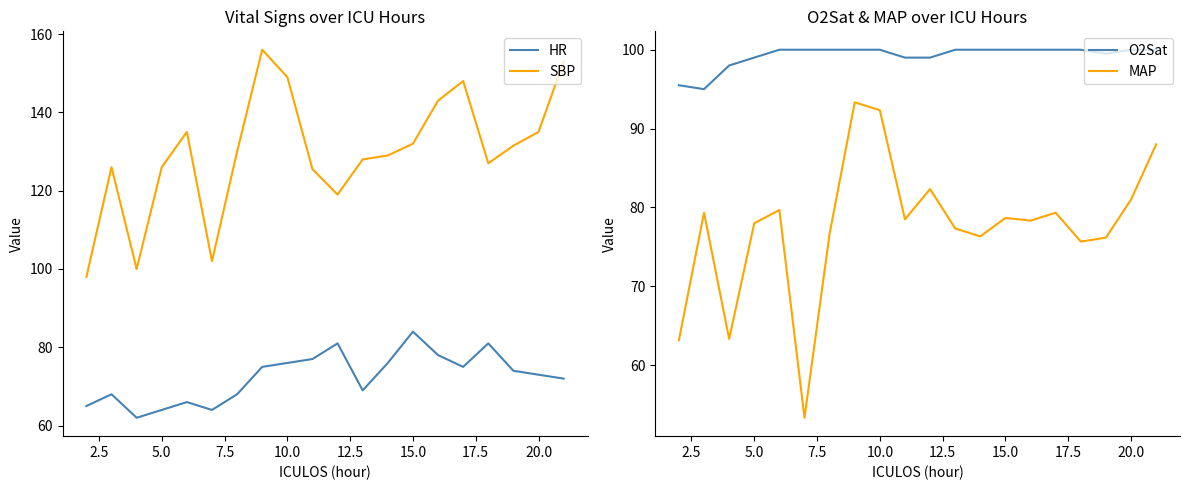

List the series in order of their peak value, highest first.

SBP, O2Sat, MAP, HR